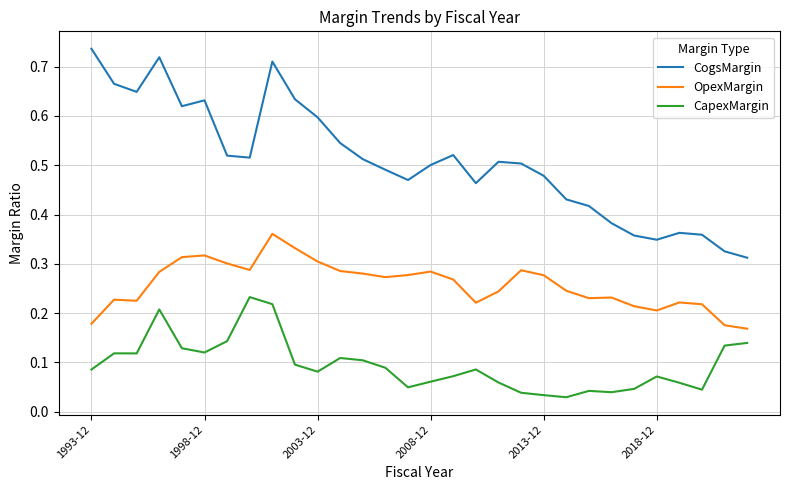

Which series has the largest total across all categories?

CogsMargin